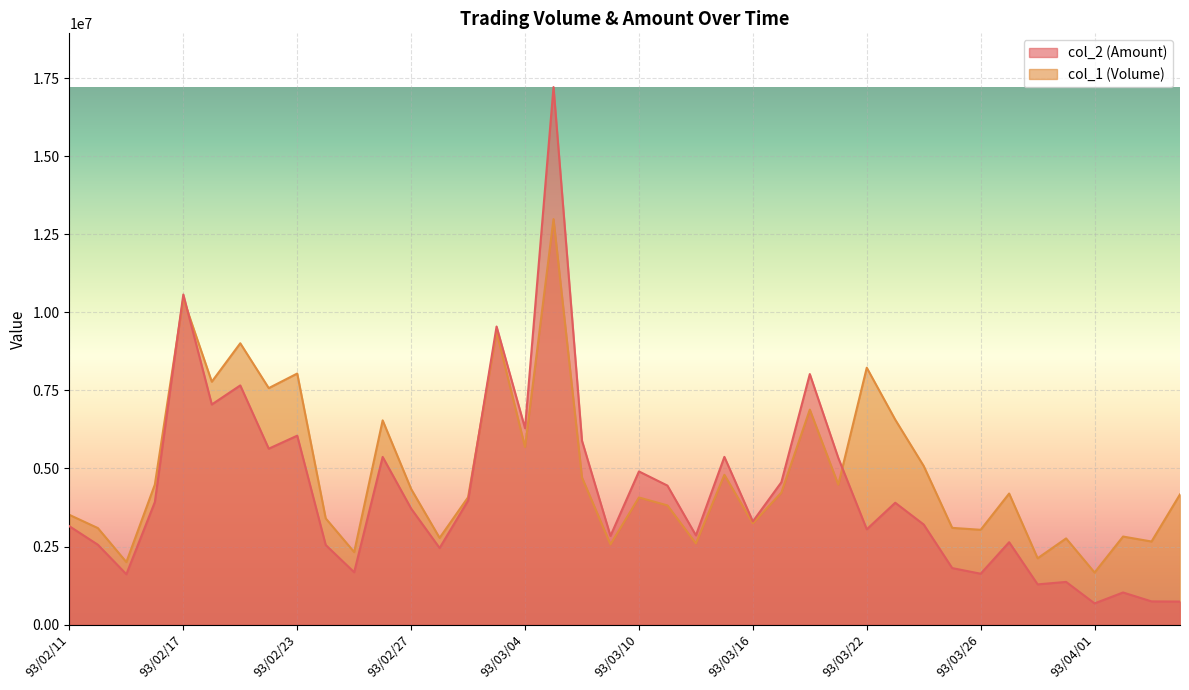

How many data points in col_1 are less than 4196000?

20